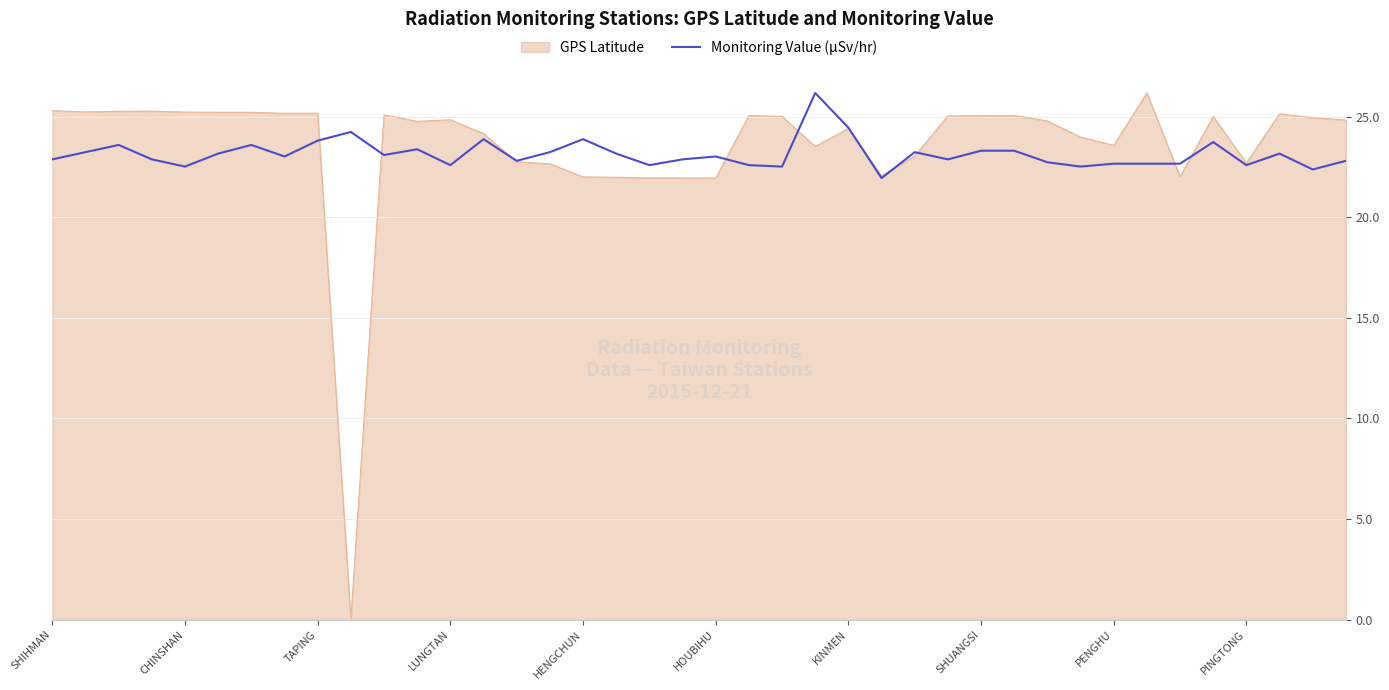

Which series has the widest spread of values?

GPS Latitude